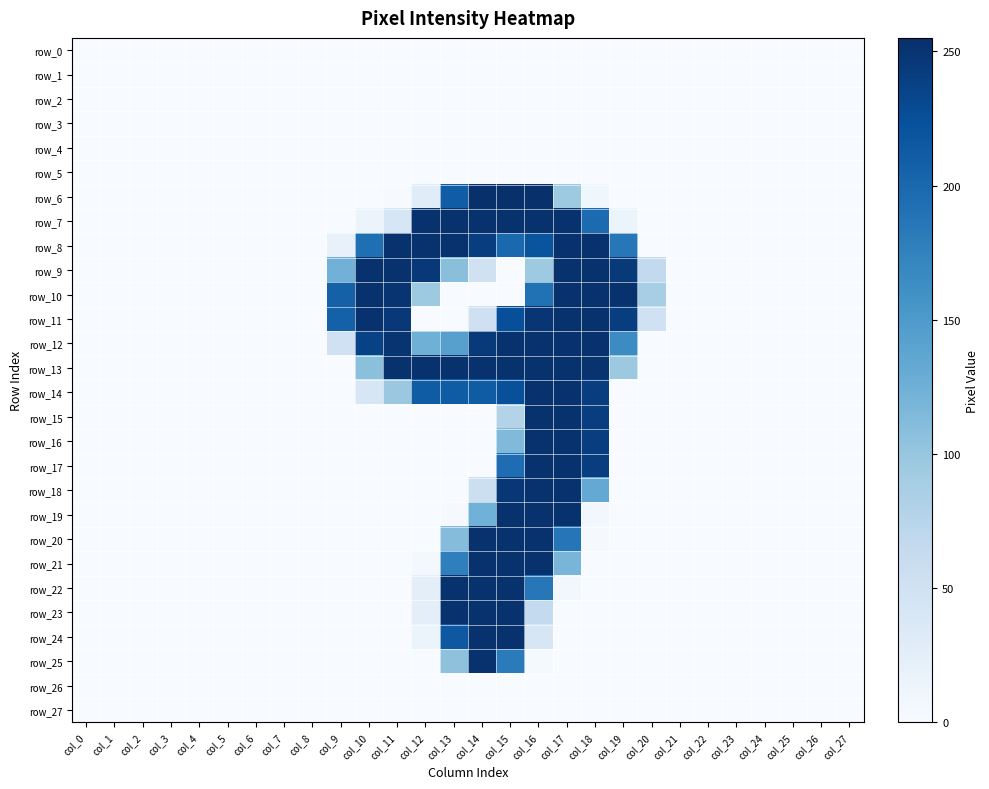

Reading right to left, what are all the values shown in this chart?

row_0: 0	0	0	0	0	0	0	0	0	0	0	0	0	0	0	0	0	0	0	0	0	0	0	0	0	0	0	0
row_1: 0	0	0	0	0	0	0	0	0	0	0	0	0	0	0	0	0	0	0	0	0	0	0	0	0	0	0	0
row_2: 0	0	0	0	0	0	0	0	0	0	0	0	0	0	0	0	0	0	0	0	0	0	0	0	0	0	0	0
row_3: 0	0	0	0	0	0	0	0	0	0	0	0	0	0	0	0	0	0	0	0	0	0	0	0	0	0	0	0
row_4: 0	0	0	0	0	0	0	0	0	0	0	0	0	0	0	0	0	0	0	0	0	0	0	0	0	0	0	0
row_5: 0	0	0	0	0	0	0	0	0	0	0	0	0	0	0	0	0	0	0	0	0	0	0	0	0	0	0	0
row_6: 0	0	0	0	0	0	0	0	0	9	95	255	254	254	211	29	1	0	0	0	0	0	0	0	0	0	0	0
row_7: 0	0	0	0	0	0	0	0	15	197	253	253	253	253	253	253	41	15	0	0	0	0	0	0	0	0	0	0
row_8: 0	0	0	0	0	0	0	0	185	253	253	220	200	241	253	253	253	193	19	0	0	0	0	0	0	0	0	0
row_9: 0	0	0	0	0	0	0	66	246	253	253	95	0	50	108	247	253	253	123	0	0	0	0	0	0	0	0	0
row_10: 0	0	0	0	0	0	0	88	253	253	253	191	0	0	0	95	251	253	207	0	0	0	0	0	0	0	0	0
row_11: 0	0	0	0	0	0	0	51	241	253	253	249	225	53	0	0	247	253	207	0	0	0	0	0	0	0	0	0
row_12: 0	0	0	0	0	0	0	0	165	253	253	253	253	245	143	125	250	237	51	0	0	0	0	0	0	0	0	0
row_13: 0	0	0	0	0	0	0	0	96	252	253	253	253	253	253	253	253	107	0	0	0	0	0	0	0	0	0	0
row_14: 0	0	0	0	0	0	0	0	0	241	253	253	224	212	212	212	97	40	0	0	0	0	0	0	0	0	0	0
row_15: 0	0	0	0	0	0	0	0	0	241	253	253	78	0	0	0	0	0	0	0	0	0	0	0	0	0	0	0
row_16: 0	0	0	0	0	0	0	0	0	241	253	253	114	0	0	0	0	0	0	0	0	0	0	0	0	0	0	0
row_17: 0	0	0	0	0	0	0	0	0	241	253	253	195	0	0	0	0	0	0	0	0	0	0	0	0	0	0	0
row_18: 0	0	0	0	0	0	0	0	0	133	253	253	248	55	0	0	0	0	0	0	0	0	0	0	0	0	0	0
row_19: 0	0	0	0	0	0	0	0	0	7	253	253	253	124	2	0	0	0	0	0	0	0	0	0	0	0	0	0
row_20: 0	0	0	0	0	0	0	0	0	2	187	253	253	253	111	0	0	0	0	0	0	0	0	0	0	0	0	0
row_21: 0	0	0	0	0	0	0	0	0	0	119	253	253	253	177	5	0	0	0	0	0	0	0	0	0	0	0	0
row_22: 0	0	0	0	0	0	0	0	0	0	7	185	253	253	253	24	0	0	0	0	0	0	0	0	0	0	0	0
row_23: 0	0	0	0	0	0	0	0	0	0	0	65	253	253	253	24	0	0	0	0	0	0	0	0	0	0	0	0
row_24: 0	0	0	0	0	0	0	0	0	0	0	41	253	253	216	15	0	0	0	0	0	0	0	0	0	0	0	0
row_25: 0	0	0	0	0	0	0	0	0	0	0	3	181	253	105	0	0	0	0	0	0	0	0	0	0	0	0	0
row_26: 0	0	0	0	0	0	0	0	0	0	0	0	0	0	0	0	0	0	0	0	0	0	0	0	0	0	0	0
row_27: 0	0	0	0	0	0	0	0	0	0	0	0	0	0	0	0	0	0	0	0	0	0	0	0	0	0	0	0